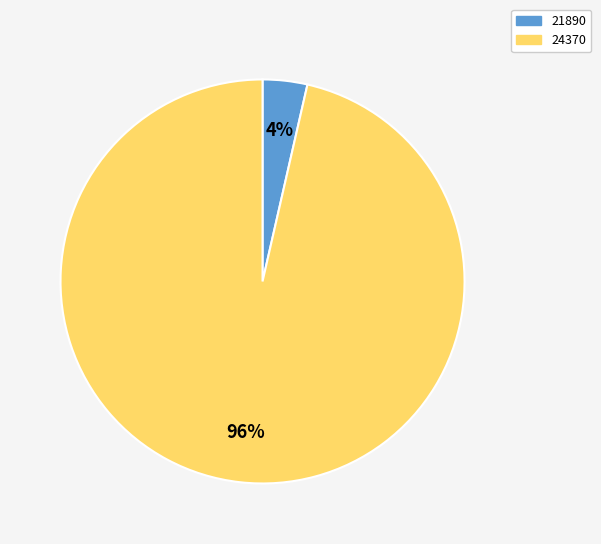

Between 21890 and 24370, which is larger?

24370